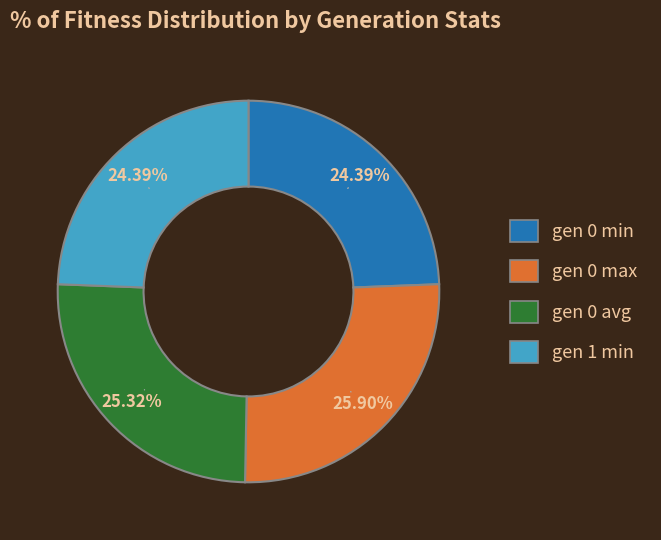

Do gen 0 max and gen 0 avg together represent more than half of the pie?

Yes